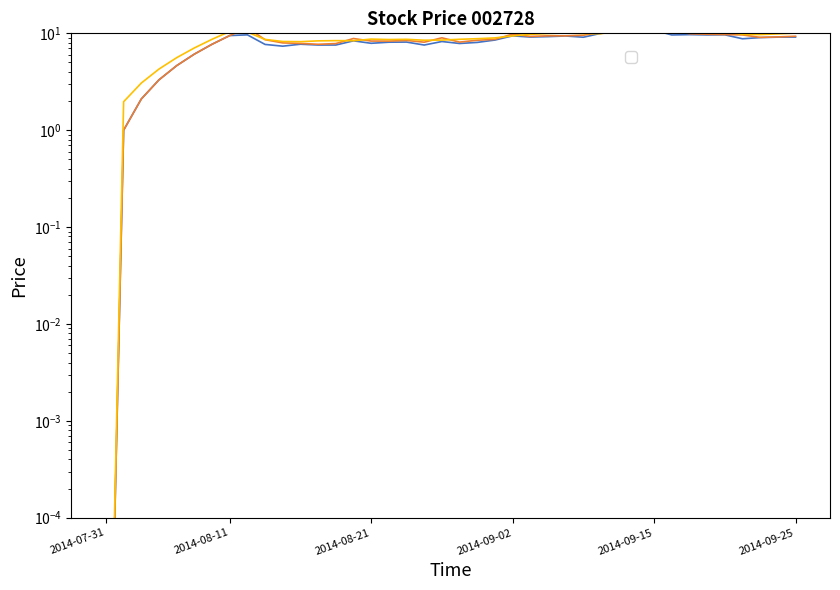

Which has a higher value, 2014-09-24 or 2014-09-25?

2014-09-25